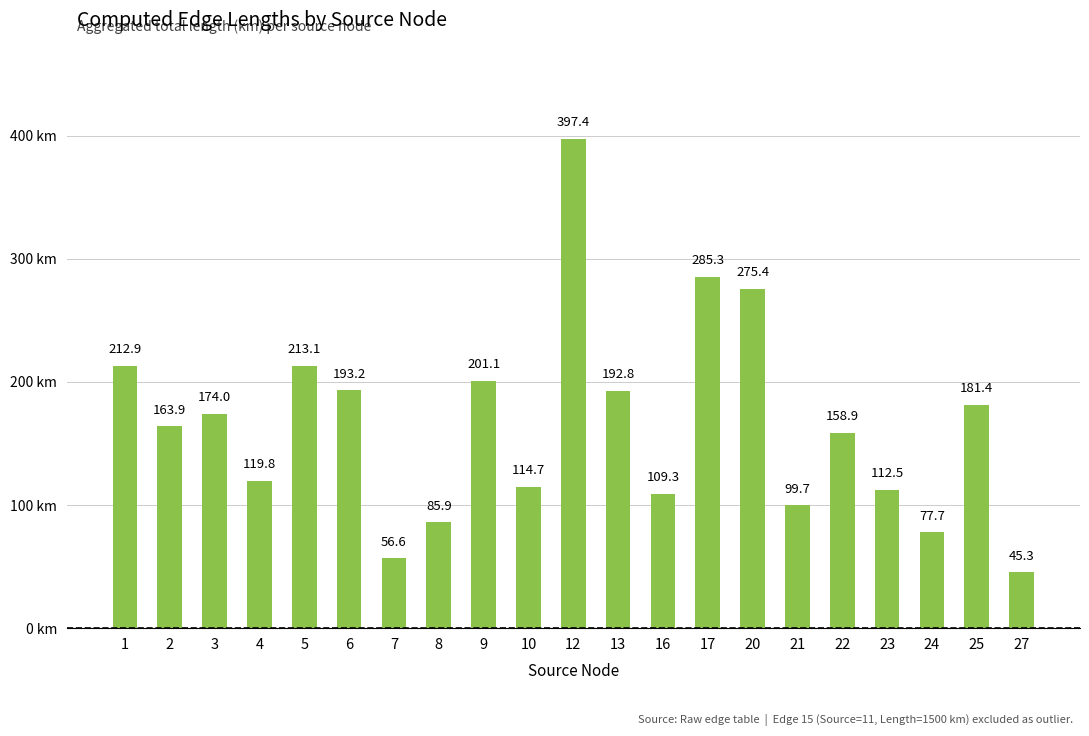

List the labels in order of value, smallest first.

27, 7, 24, 8, 21, 16, 23, 10, 4, 22, 2, 3, 25, 13, 6, 9, 1, 5, 20, 17, 12